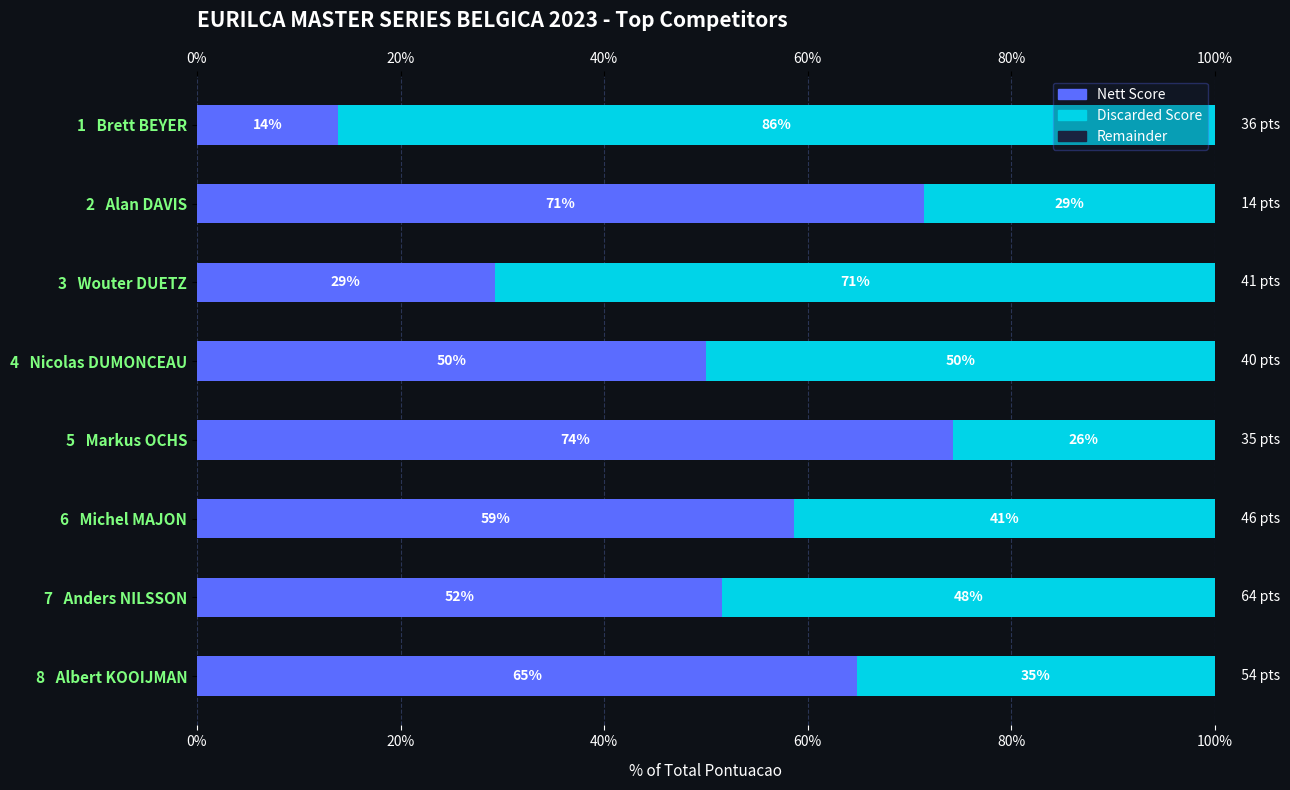

How many groups of bars are there?

8